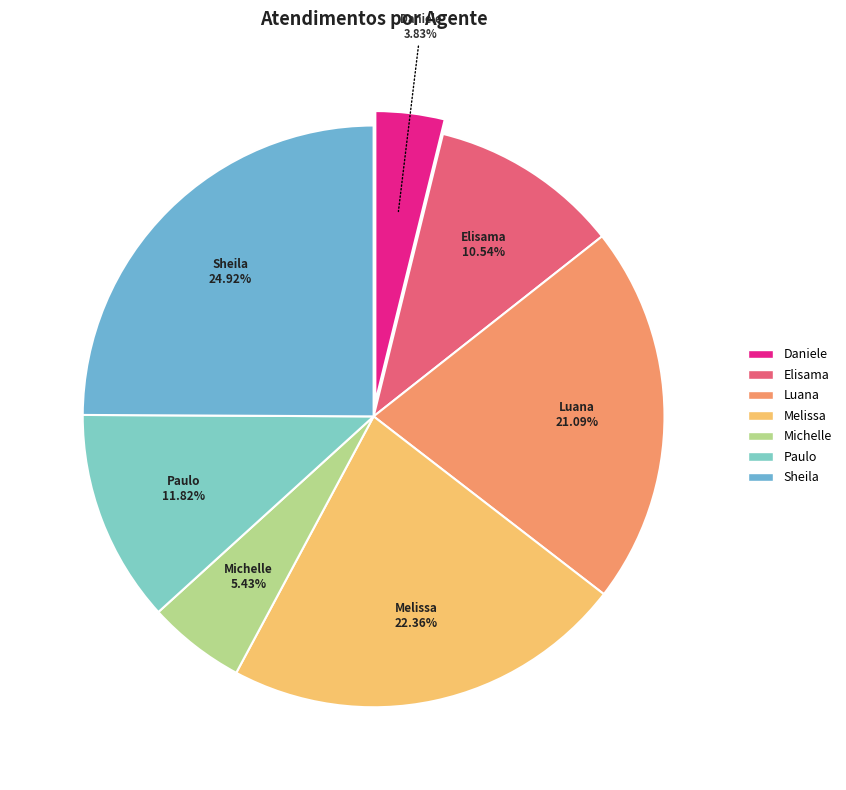

Rank the categories by value from highest to lowest.

Sheila, Melissa, Luana, Paulo, Elisama, Michelle, Daniele